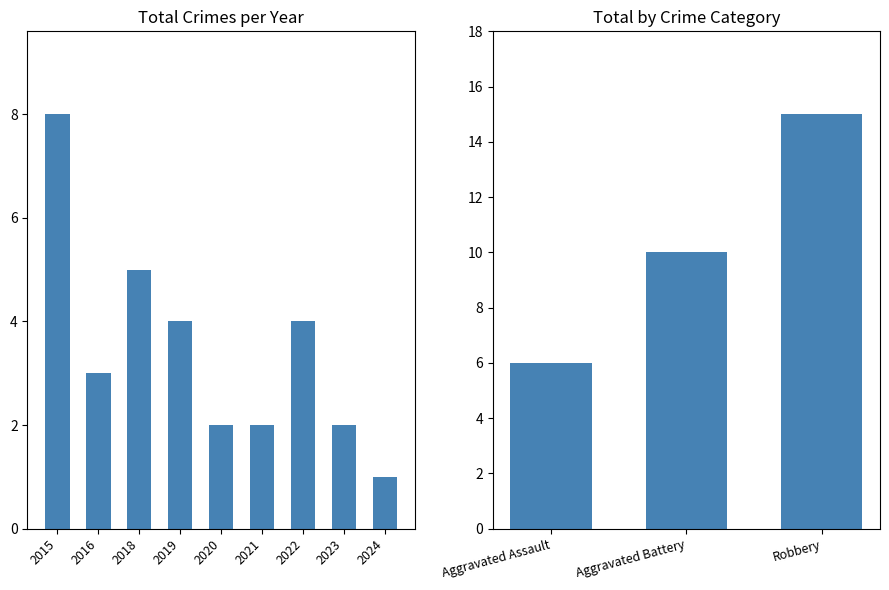

What is the sum of all Robbery values?

15